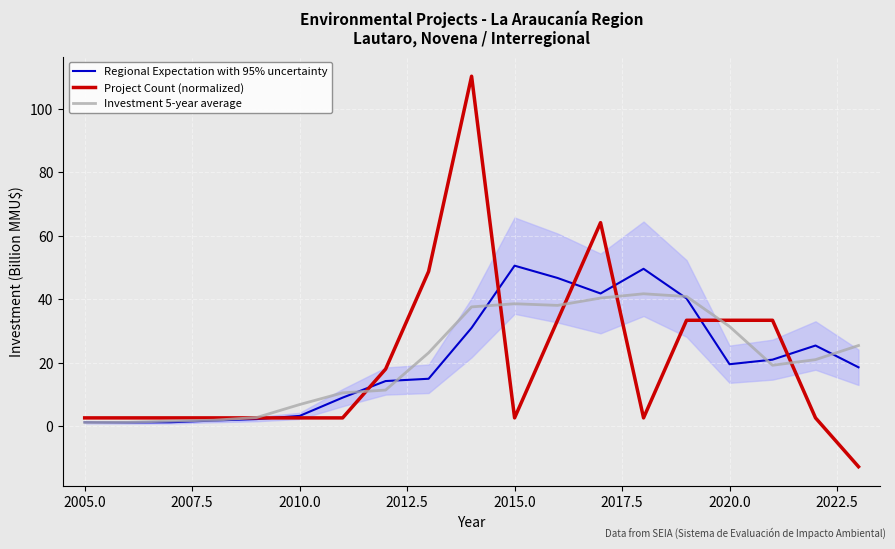

What is the value of the Regional Expectation with 95% uncertainty point at the 9th from the left?

15.0